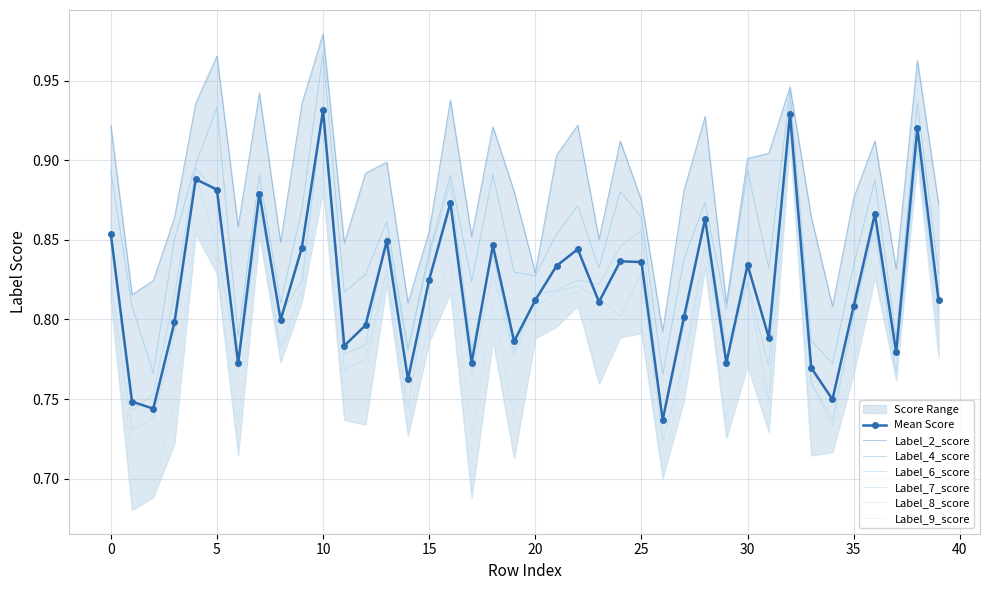

Is it true that Label_2_score equals 0.2 at 30?

False